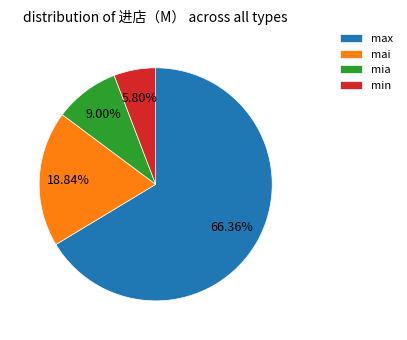

The mai slice represents 74% of the pie. True or false?

False